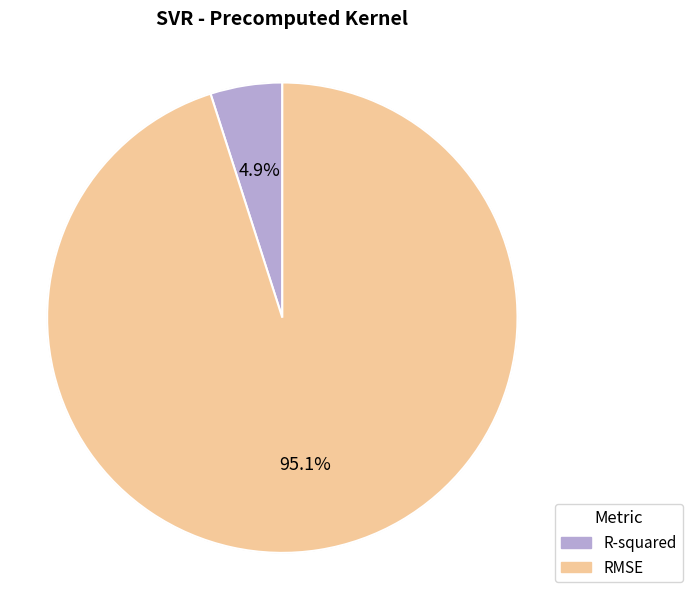

To the nearest percent, what is the difference between the largest and smallest slice percentages?

90%